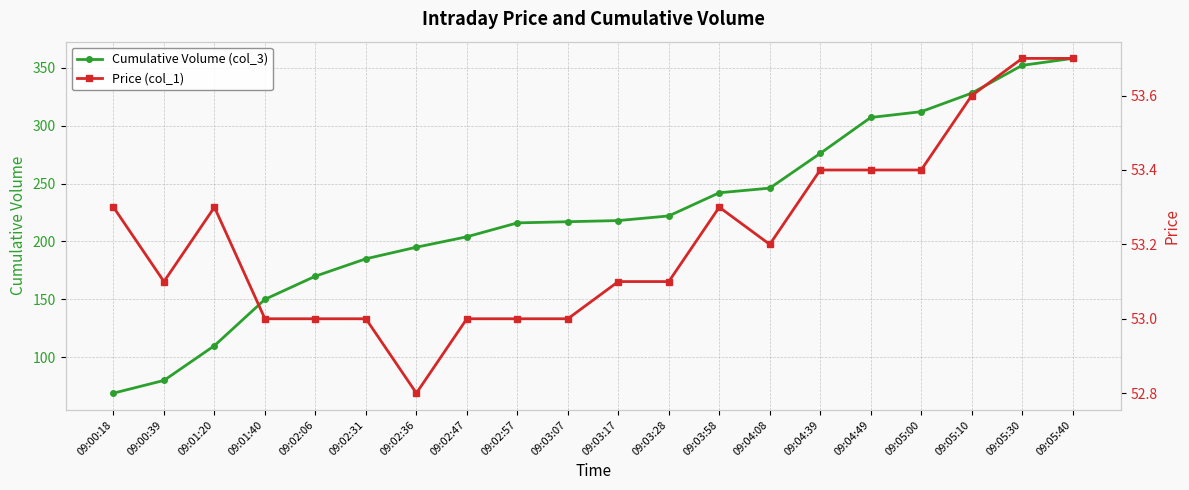

Reading left to right, extract all data points from this chart.

Cumulative Volume (col_3): 69.0	80.0	110.0	150.0	170.0	185.0	195.0	204.0	216.0	217.0	218.0	222.0	242.0	246.0	276.0	307.0	312.0	328.0	352.0	358.0
Price (col_1): 53.3	53.1	53.3	53.0	53.0	53.0	52.8	53.0	53.0	53.0	53.1	53.1	53.3	53.2	53.4	53.4	53.4	53.6	53.7	53.7